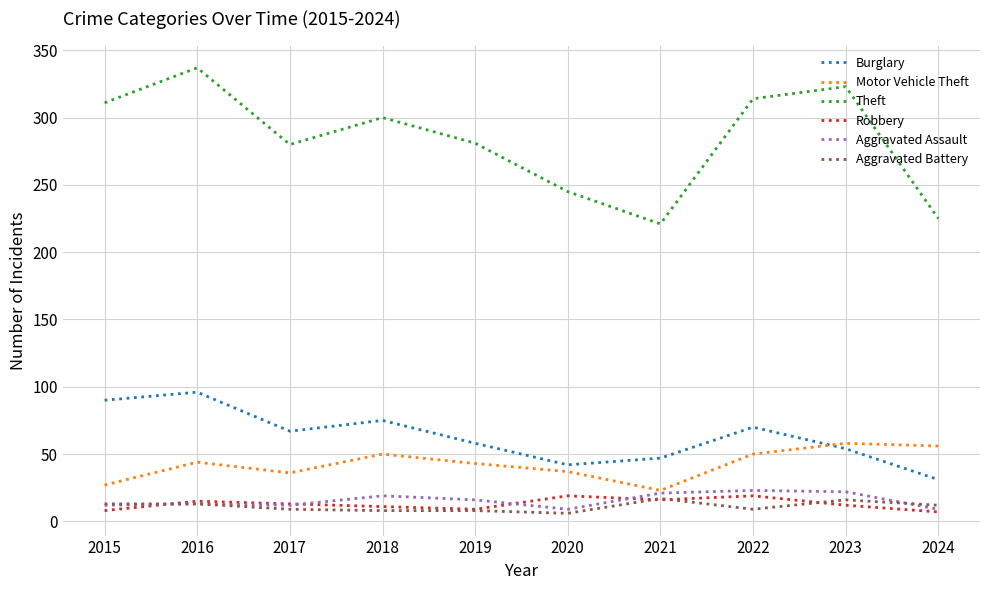

What is the highest value of the Motor Vehicle Theft series?

58